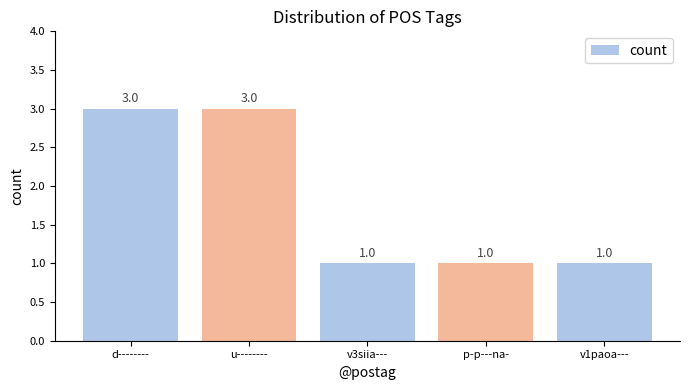

What is the maximum value shown in the chart?

3